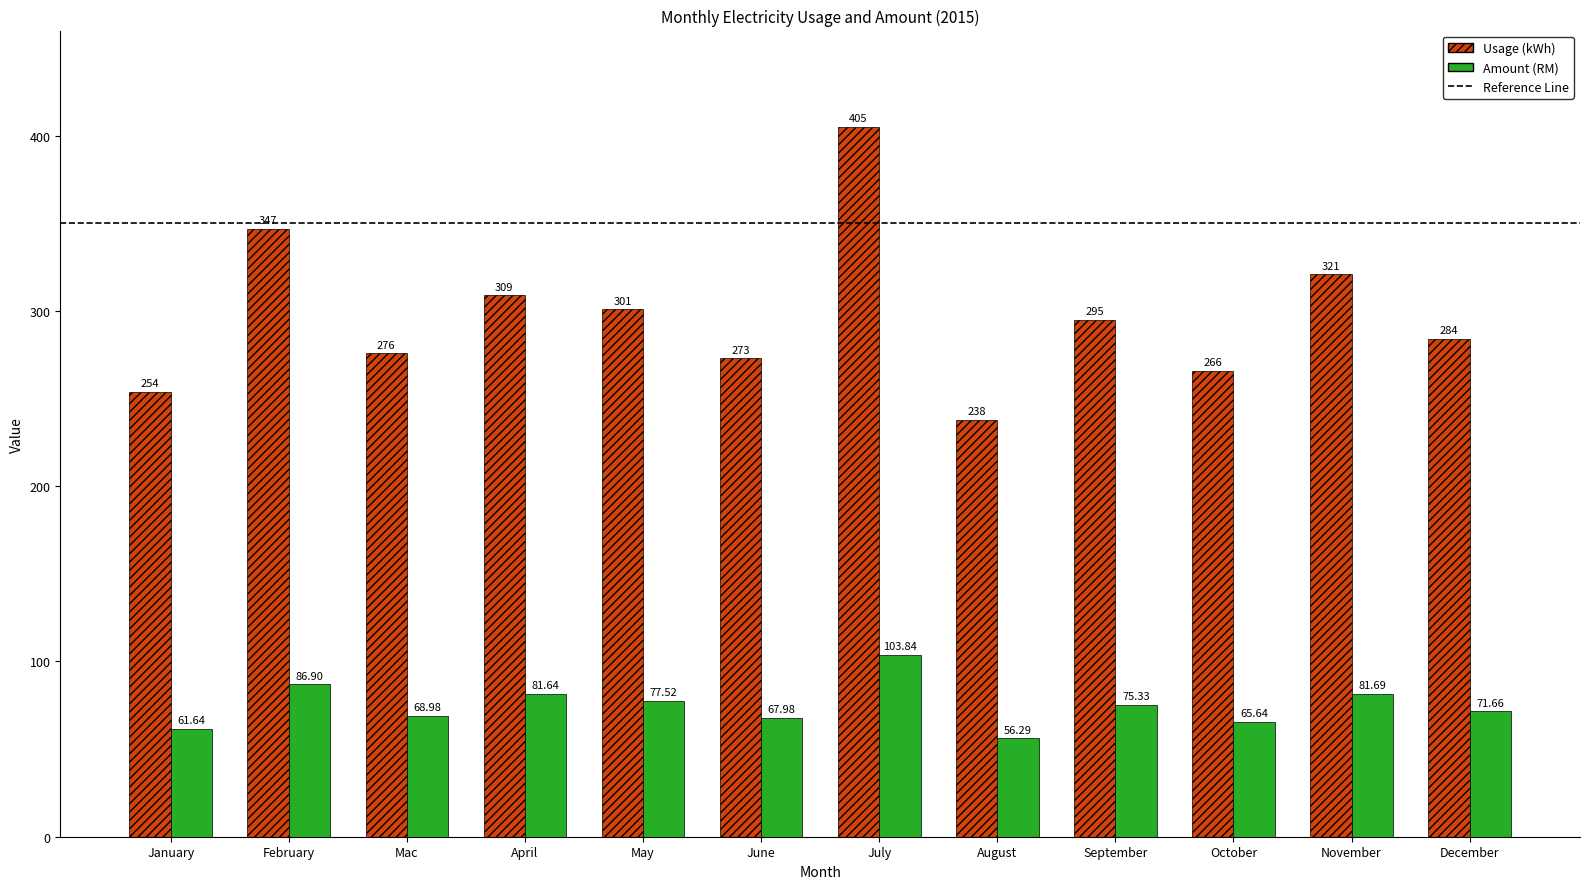

What is the smallest value displayed?

56.3